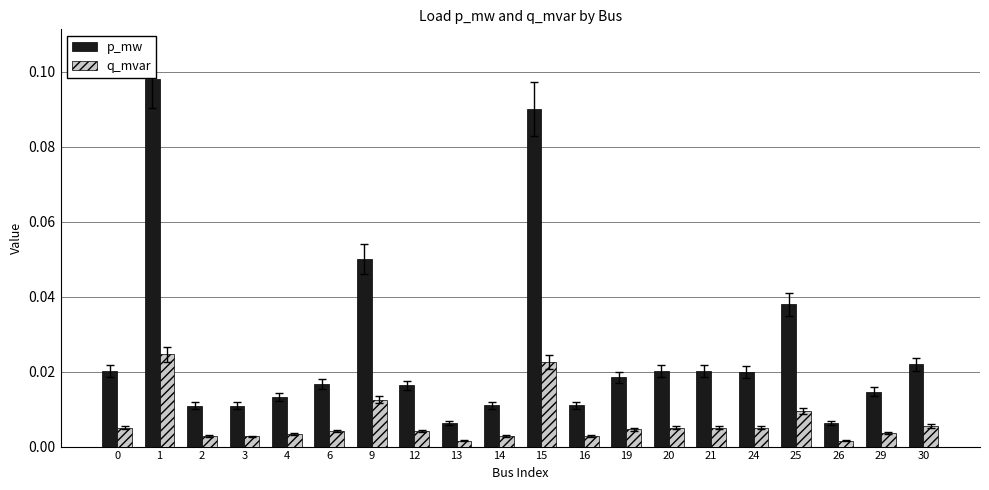

Which series changed the most between 0 and 16?

p_mw